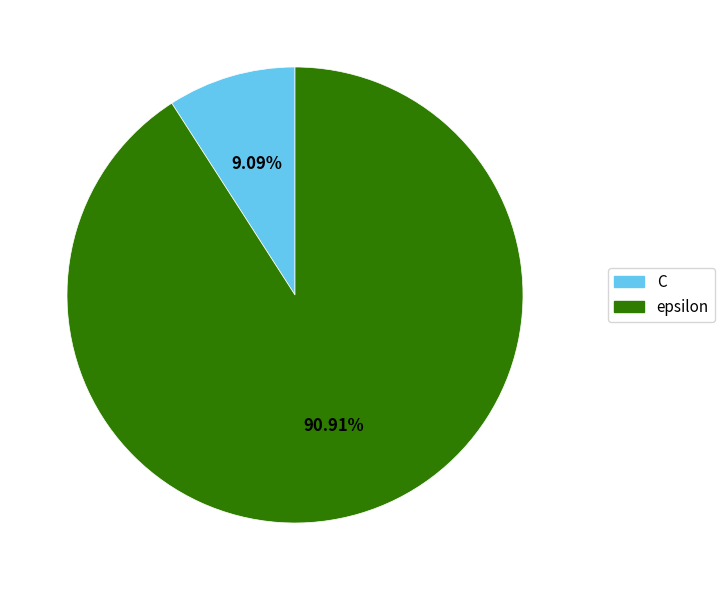

To the nearest percent, what percentage of the pie is epsilon?

91%